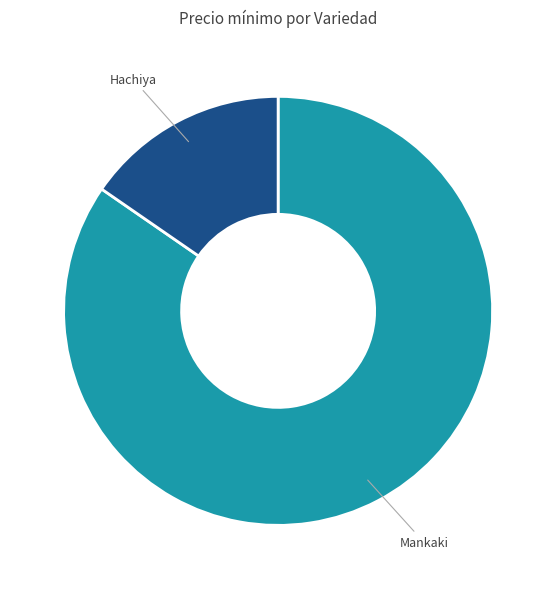

Combined, do Mankaki and Hachiya account for over 50%?

Yes